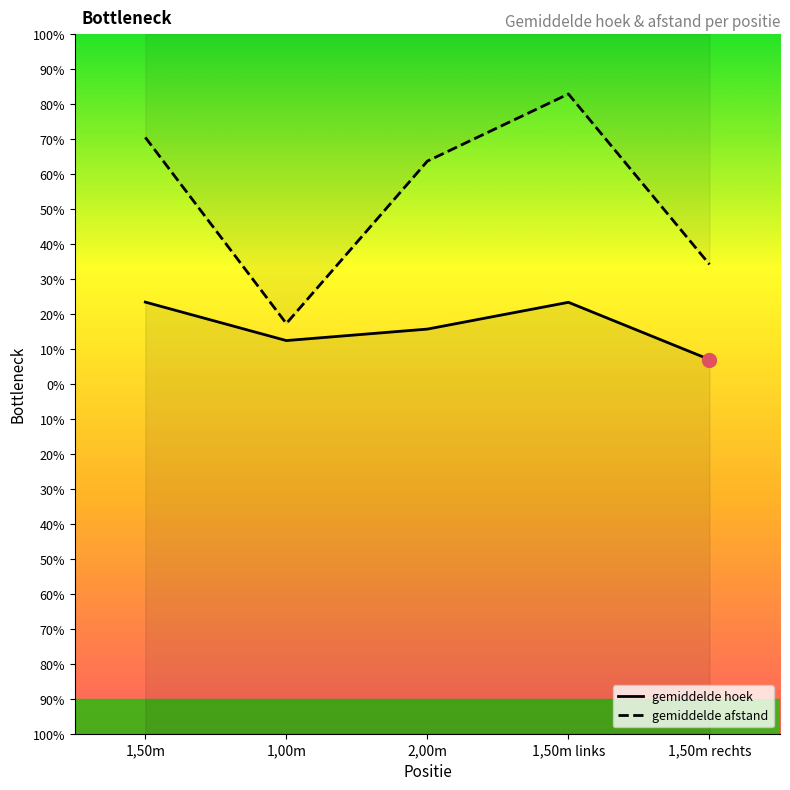

How many values in the gemiddelde afstand series are below 63?

2